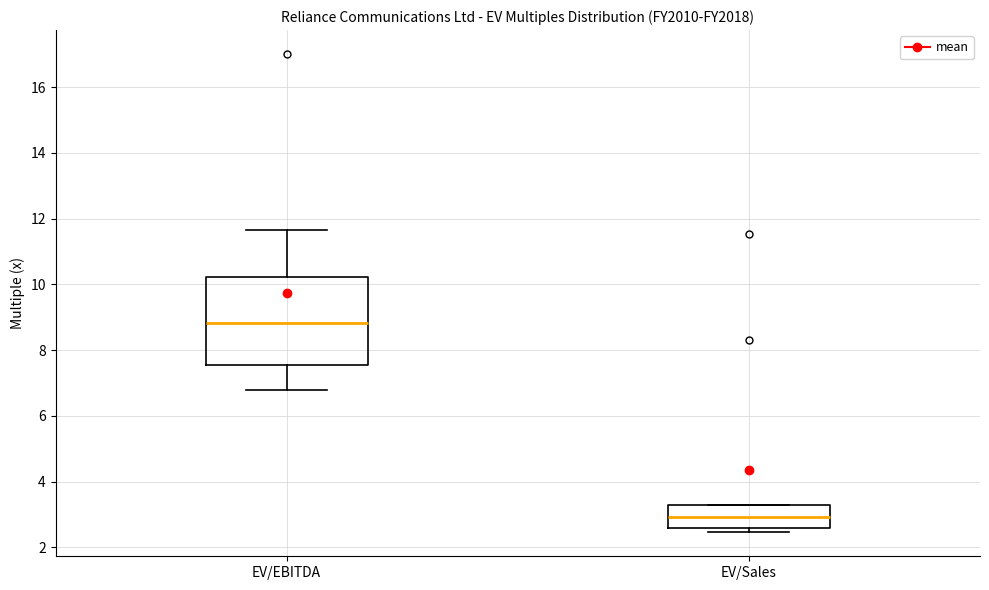

Which box has the highest median line?

EV/EBITDA